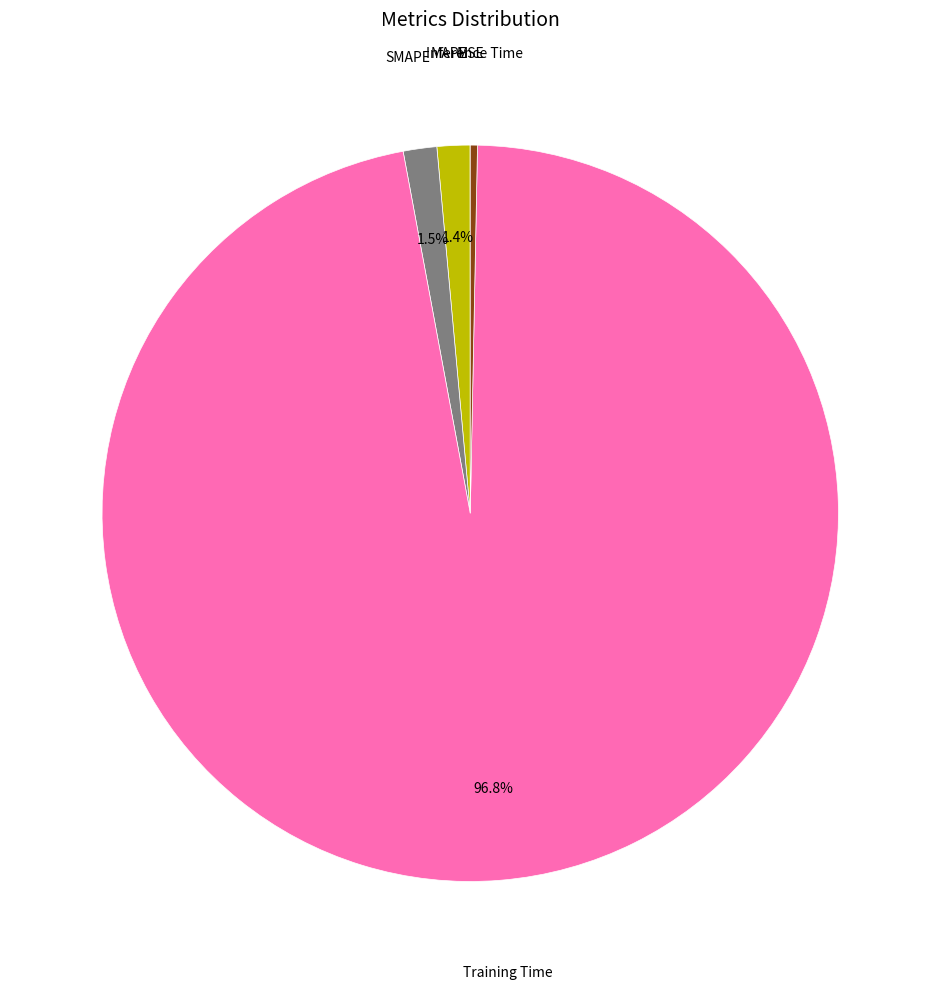

Does any single category account for the majority?

Yes